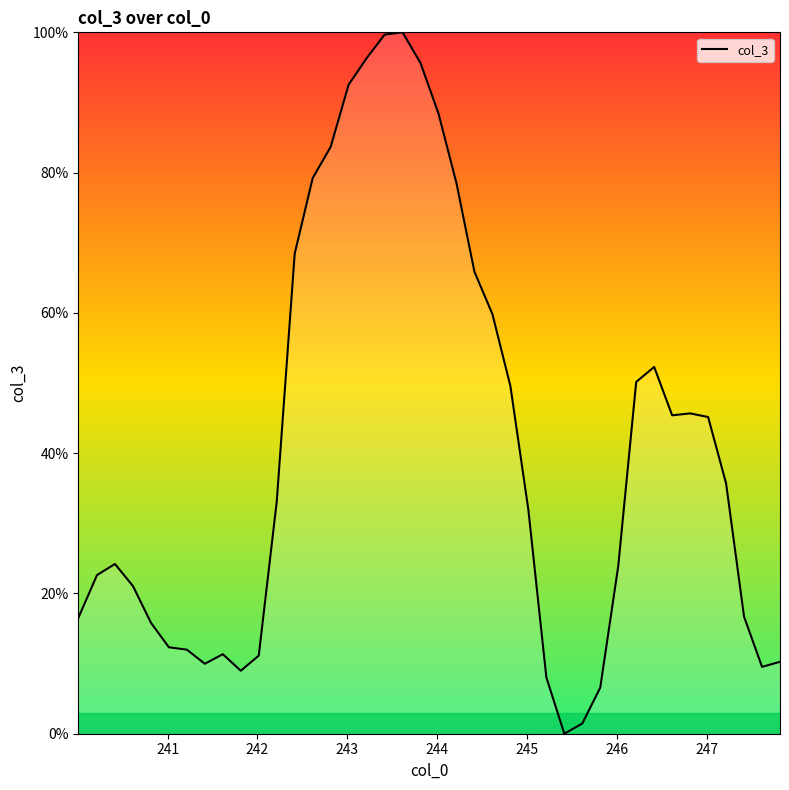

How many lines are shown in the chart?

1